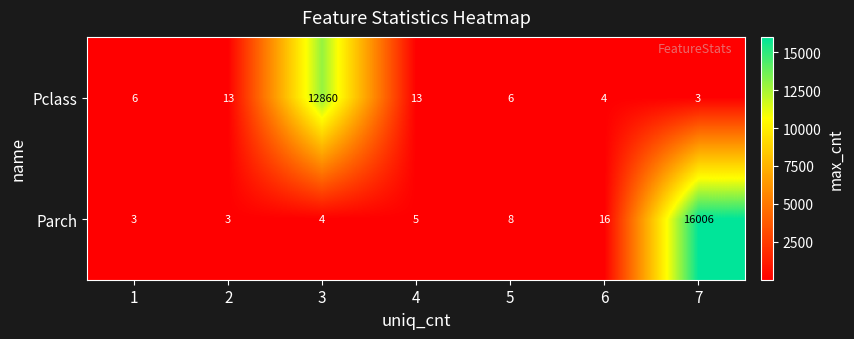

Rank the series by their average value, from lowest to highest.

Pclass, Parch